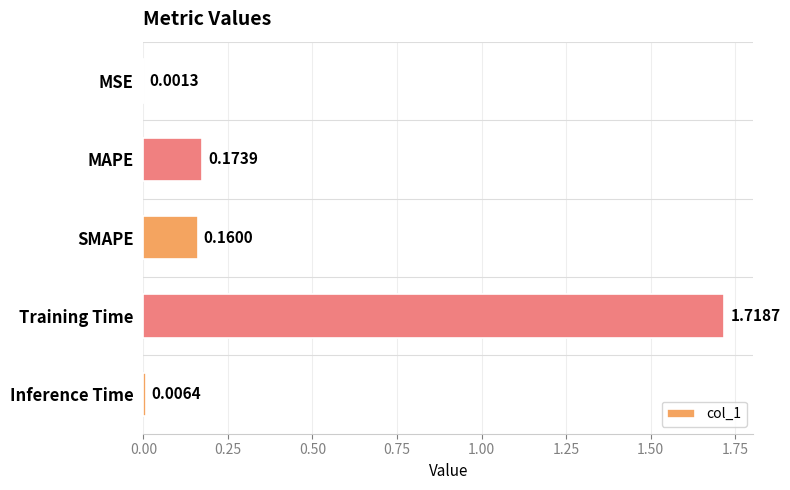

Where is the data nearest to the value 0?

MSE